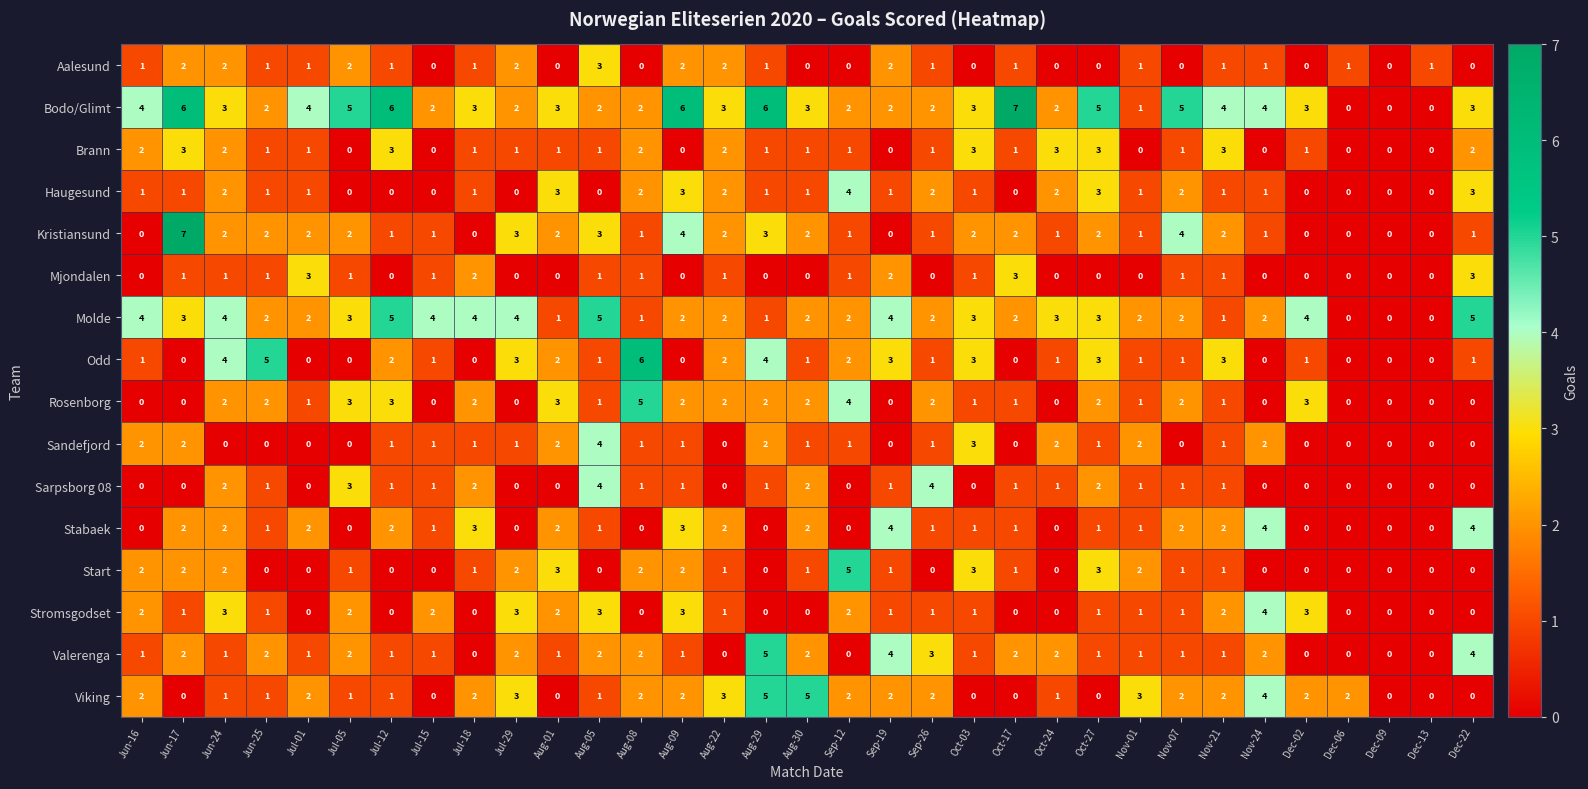

Where does the Brann series first go above 1?

Jun-16